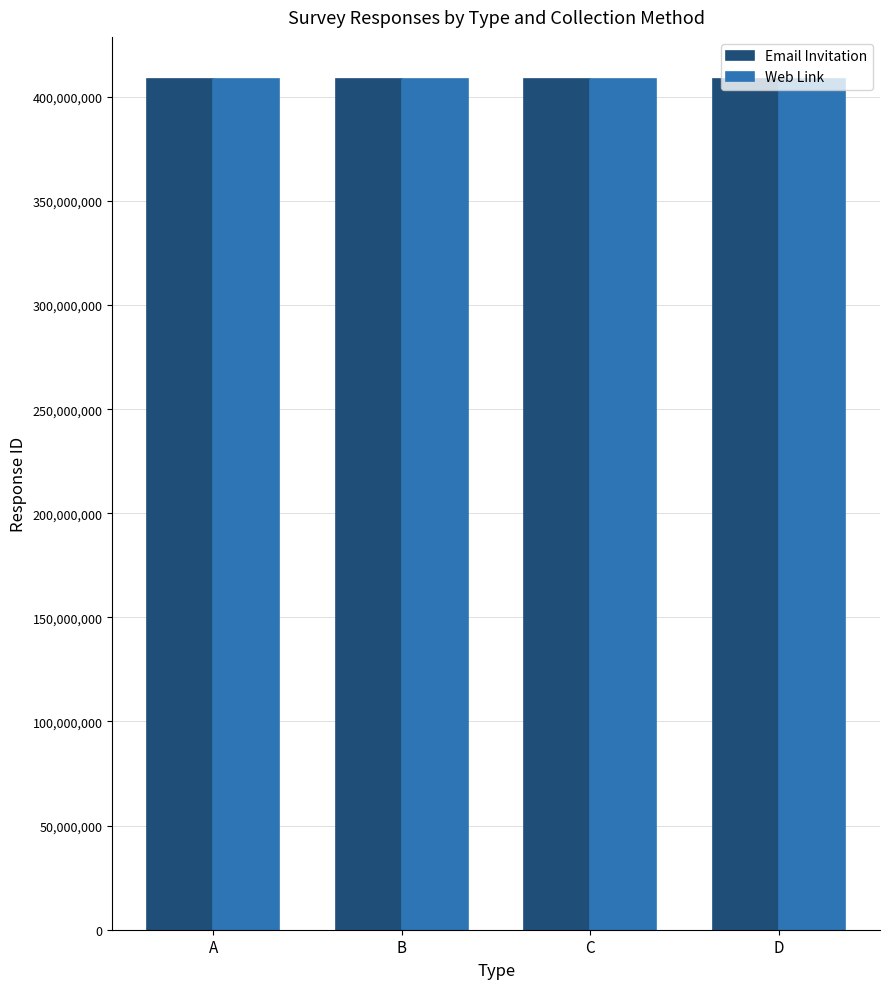

How many bars are there in total?

8